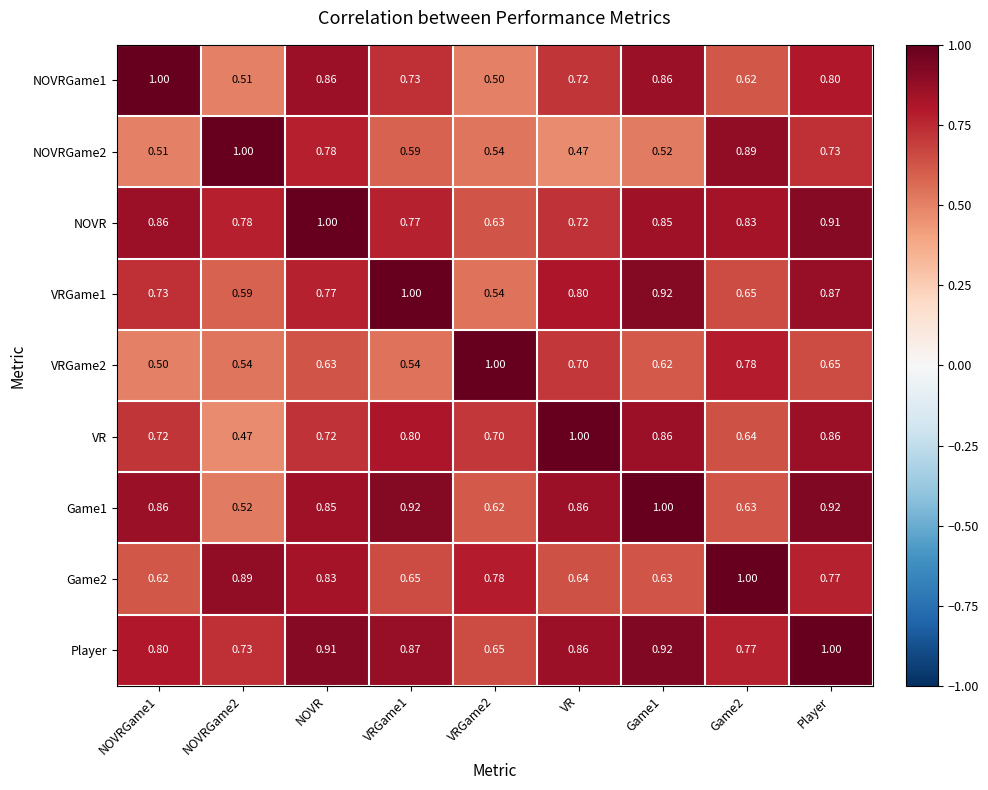

Where is NOVRGame2 nearest to the value 0?

VR